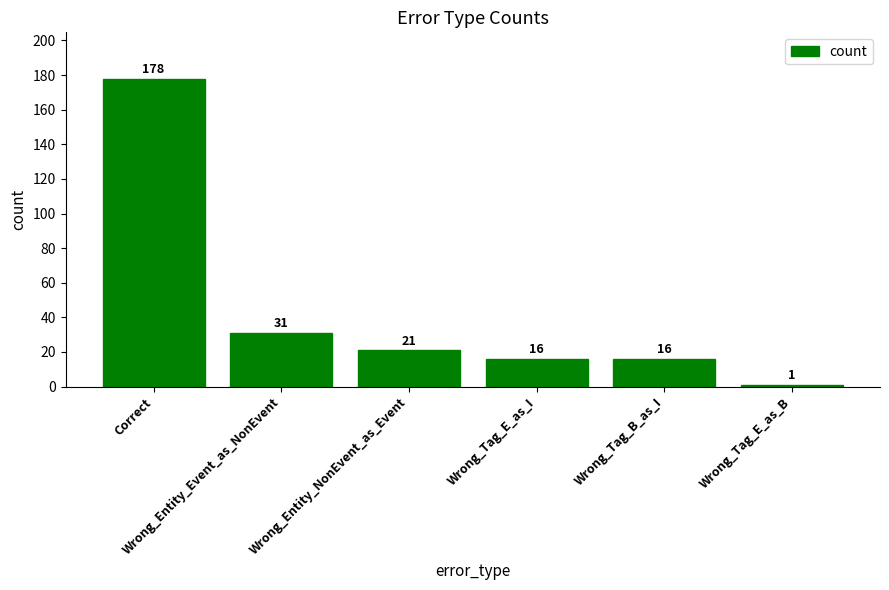

Reading left to right, extract all data points from this chart.

Correct=178	Wrong_Entity_Event_as_NonEvent=31	Wrong_Entity_NonEvent_as_Event=21	Wrong_Tag_E_as_I=16	Wrong_Tag_B_as_I=16	Wrong_Tag_E_as_B=1